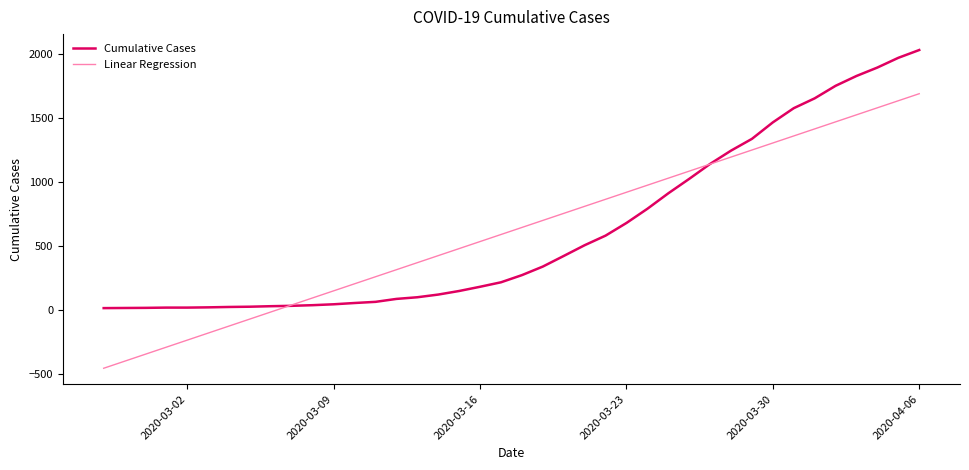

Which series has the largest range (max minus min)?

Linear Regression